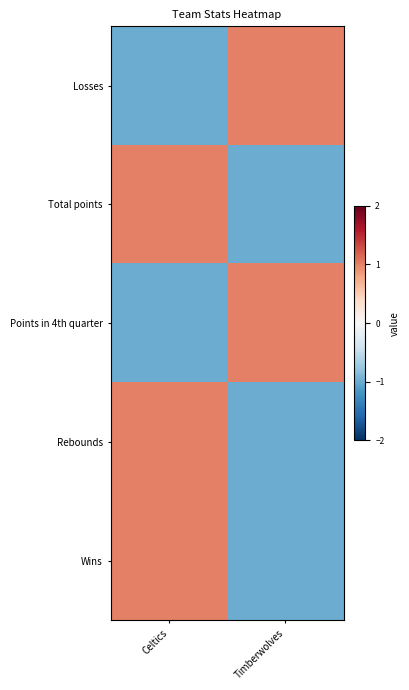

How many data points does each series have?

2